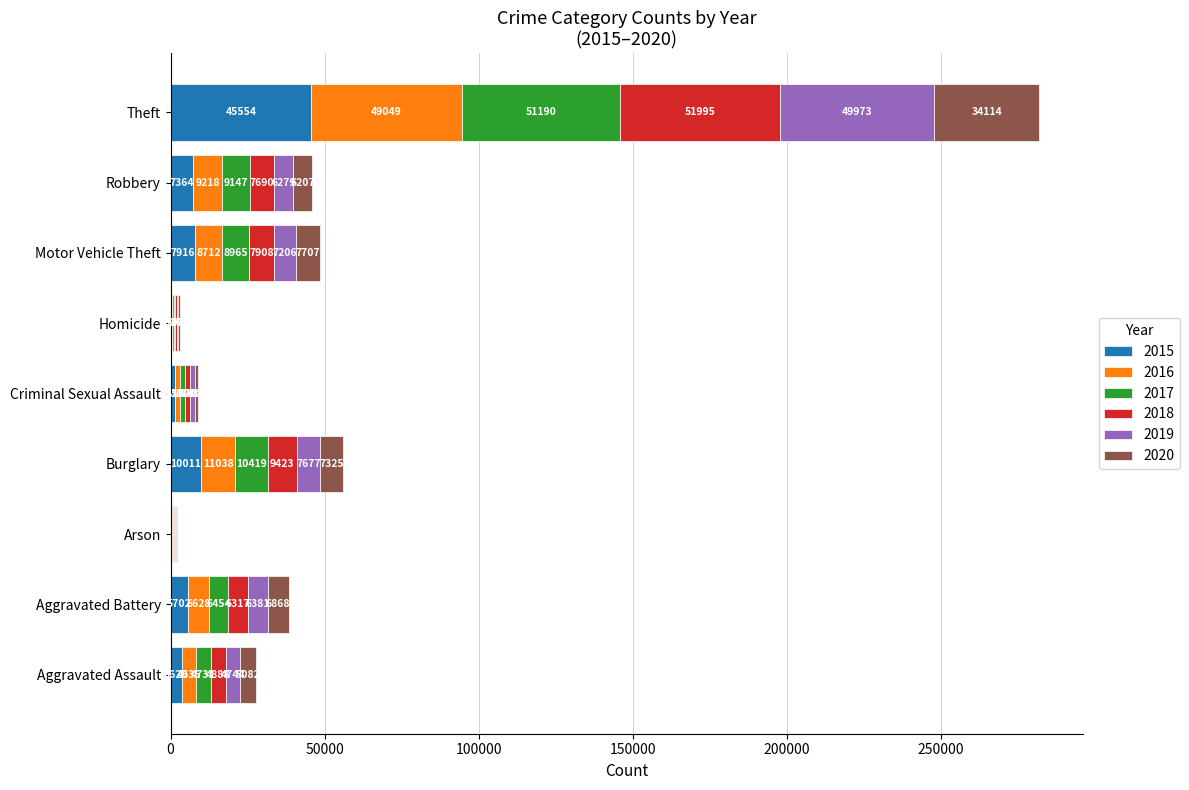

What is the total value across all series at Aggravated Assault?

27700